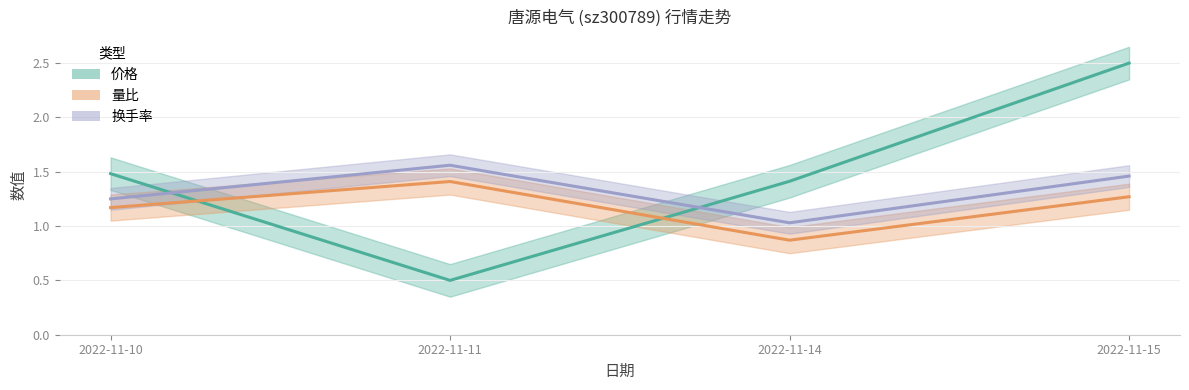

True or false: 价格 has more than 2 points higher than both neighbors.

False